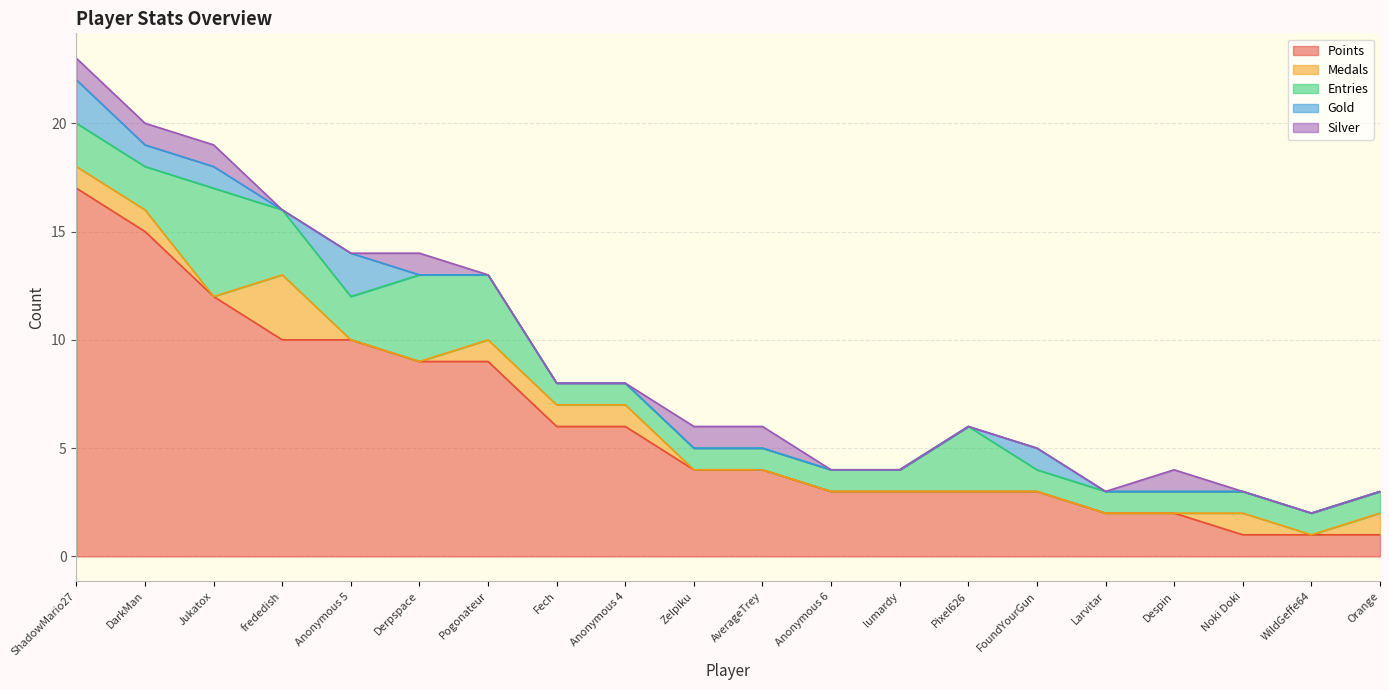

What is the greatest value displayed?

17